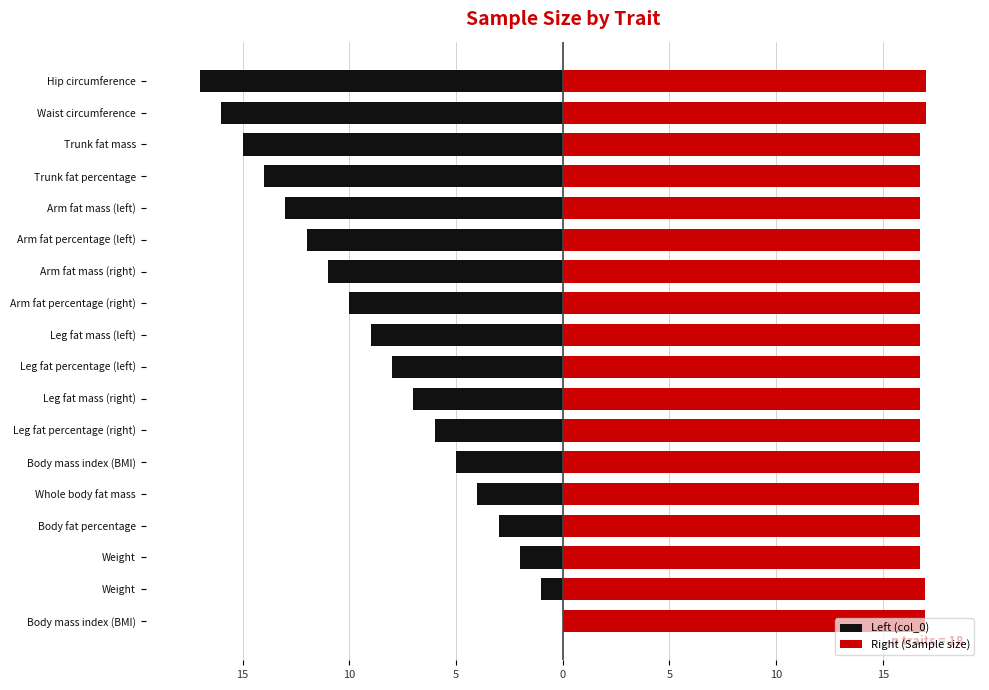

What is the value of the Left (col_0) bar at the 10th from the left?

-9.0